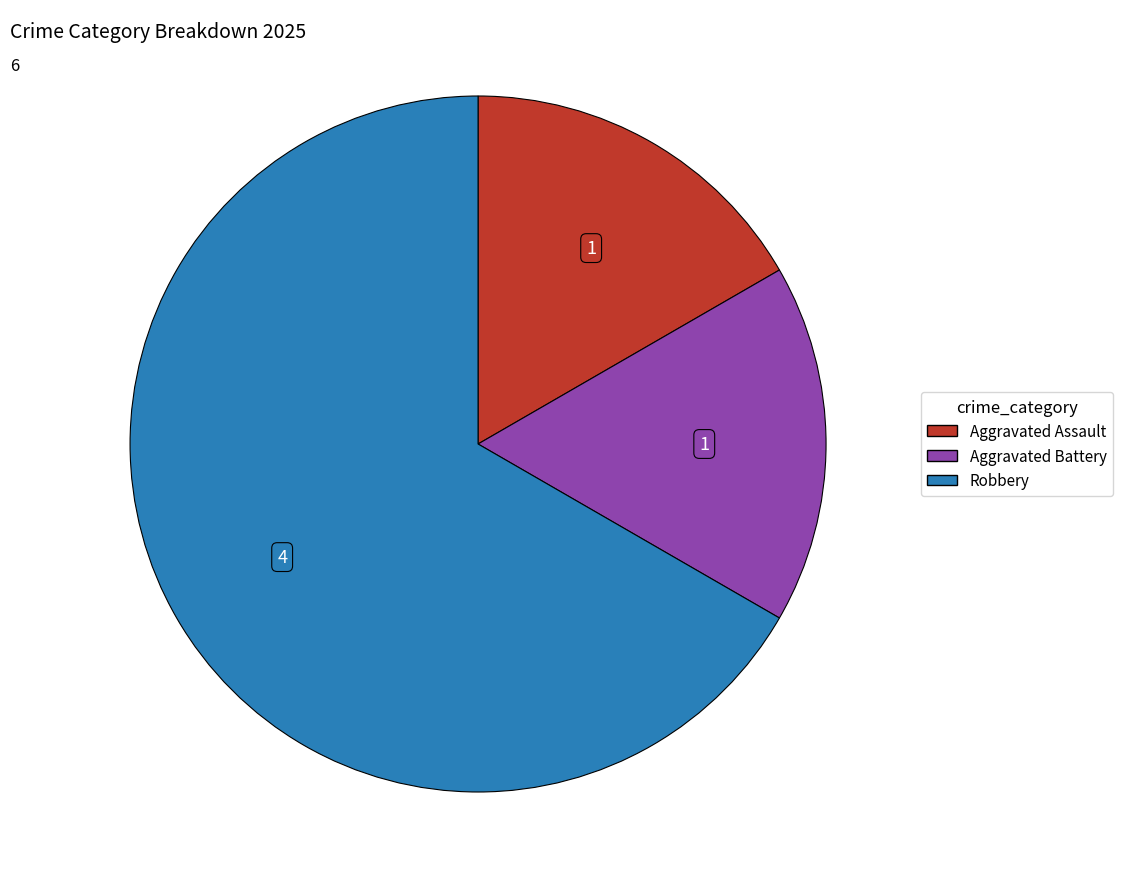

Between Robbery and Aggravated Battery, which is larger?

Robbery